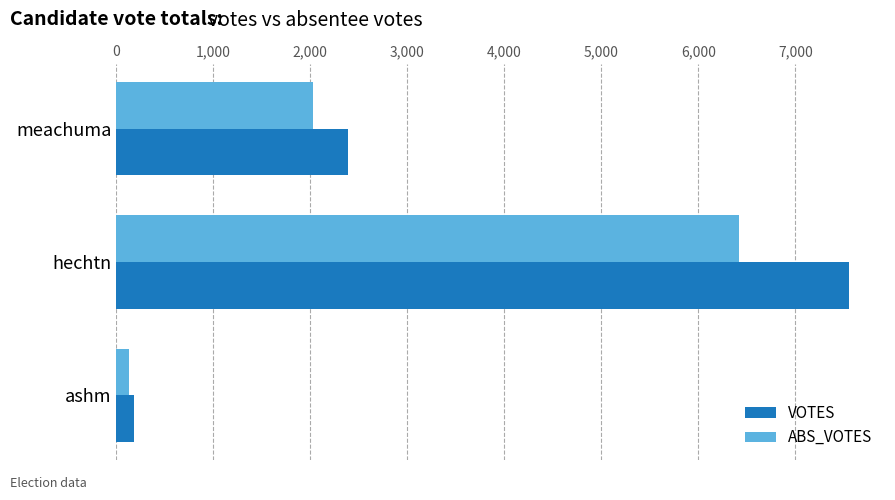

How many distinct data groups are displayed?

2